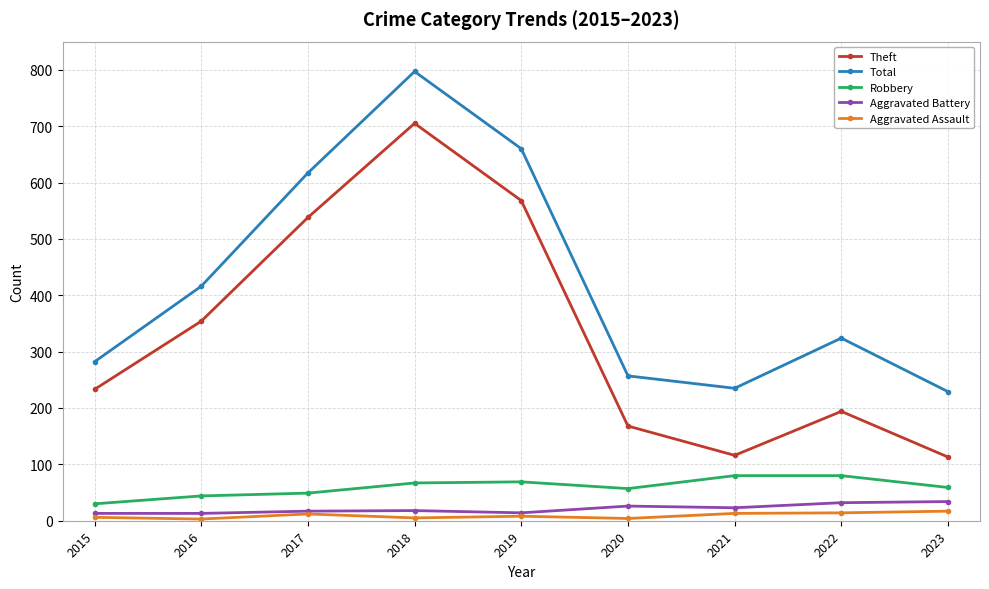

At which label does Aggravated Assault first exceed 8?

2017